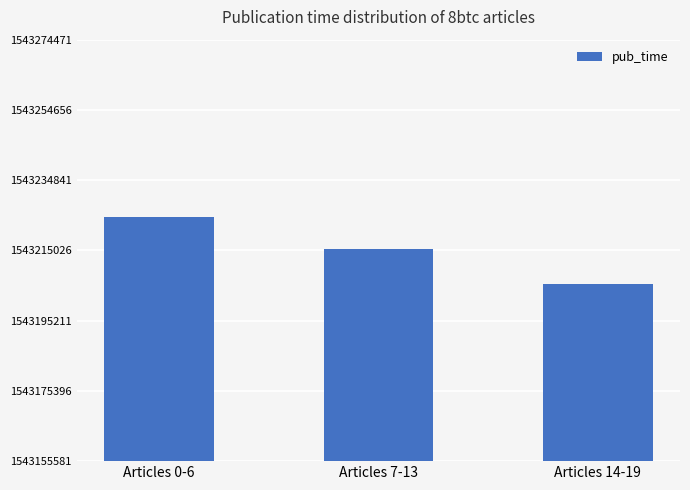

Approximately how many times larger is the value at Articles 7-13 compared to Articles 0-6?

1.0